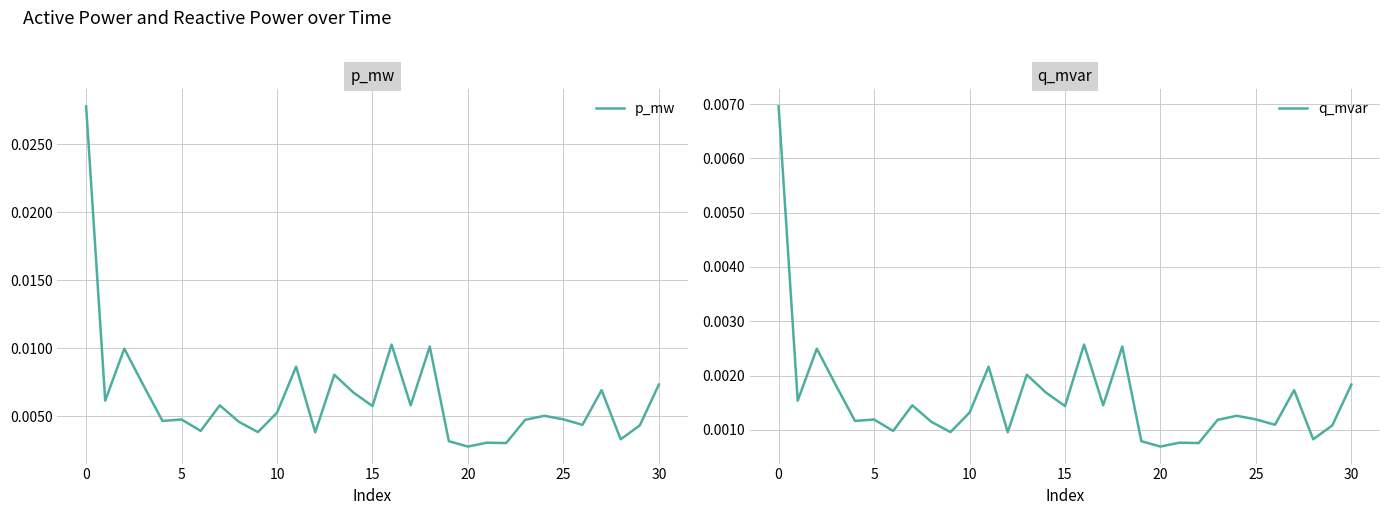

What is the label of the 24th point from the left?

23